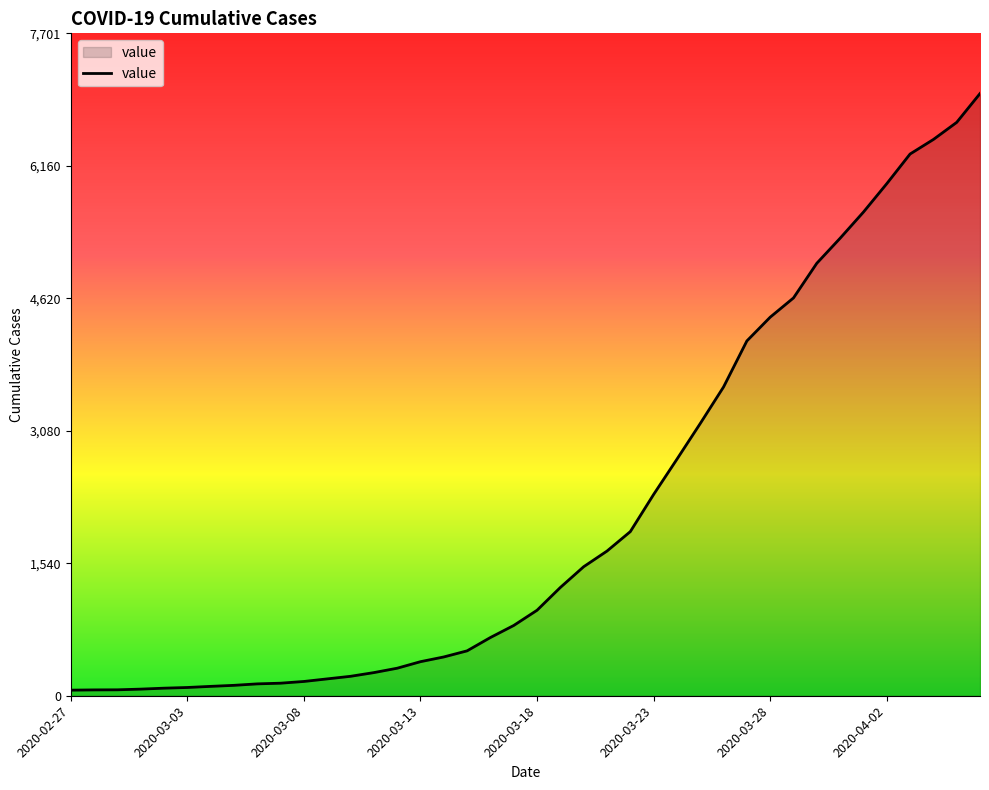

How many lines are shown in the chart?

1